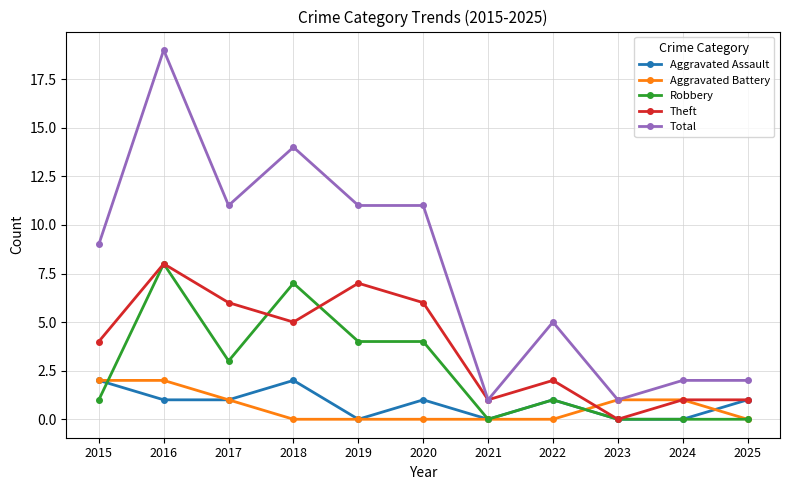

True or false: Total and Aggravated Assault cross at least once.

False